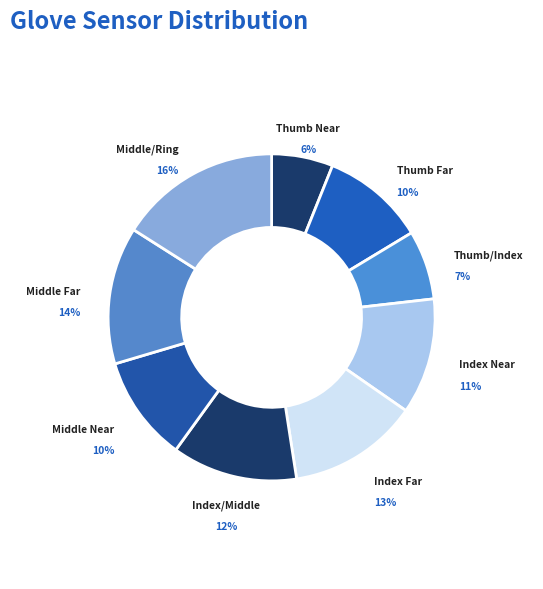

Rank the categories by value from lowest to highest.

Thumb Near, Thumb/Index, Thumb Far, Middle Near, Index Near, Index/Middle, Index Far, Middle Far, Middle/Ring